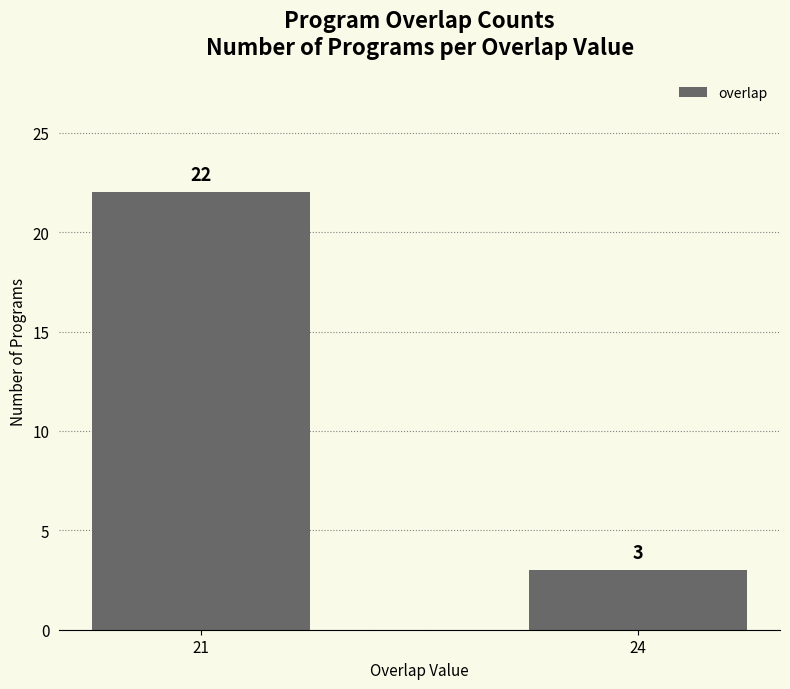

Reading left to right, list all the values displayed in this chart.

21=22	24=3